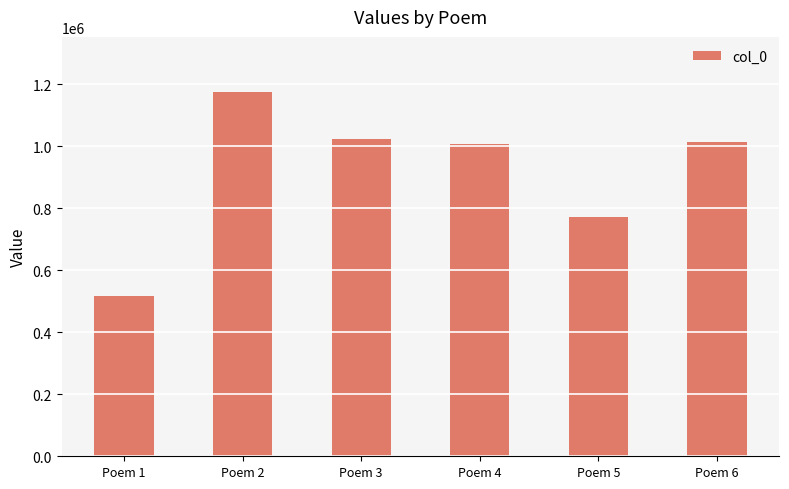

What is the average value?

918807